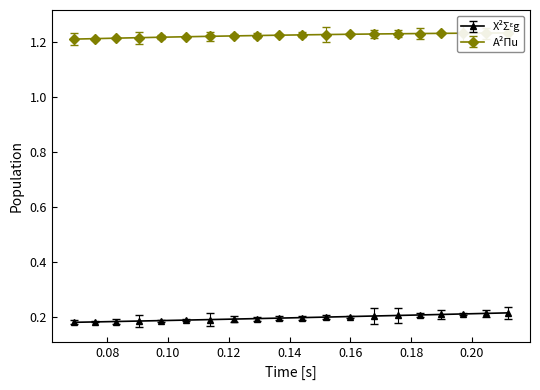

True or false: A²Πu has more than 2 points higher than both neighbors.

False